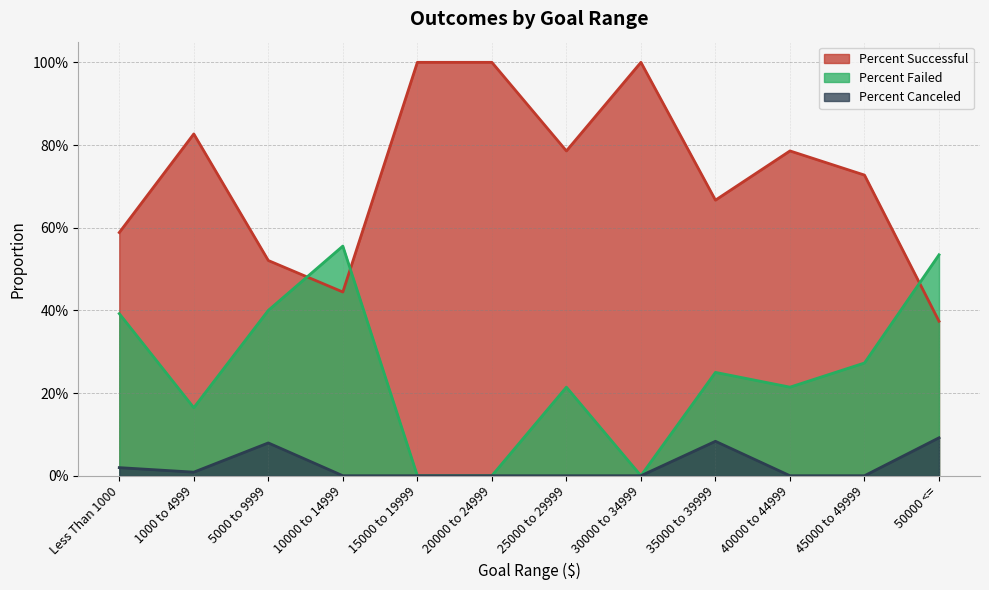

What is the minimum value for Percent Successful?

0.4